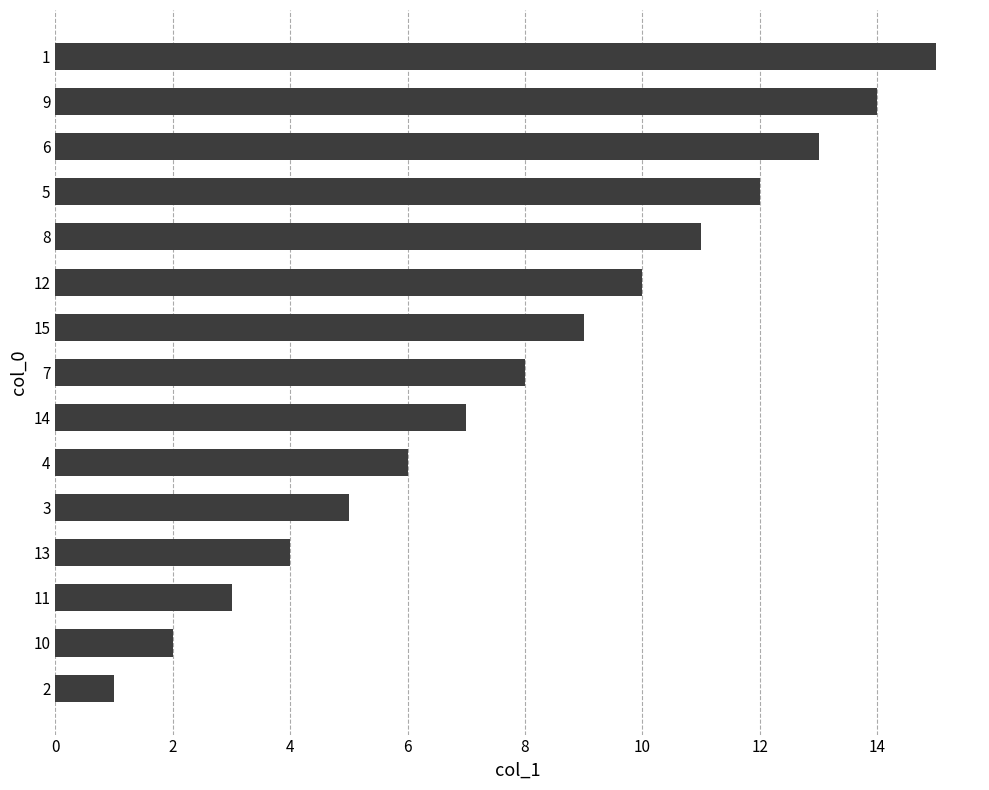

What is the change in value from 14 to 5?

+5